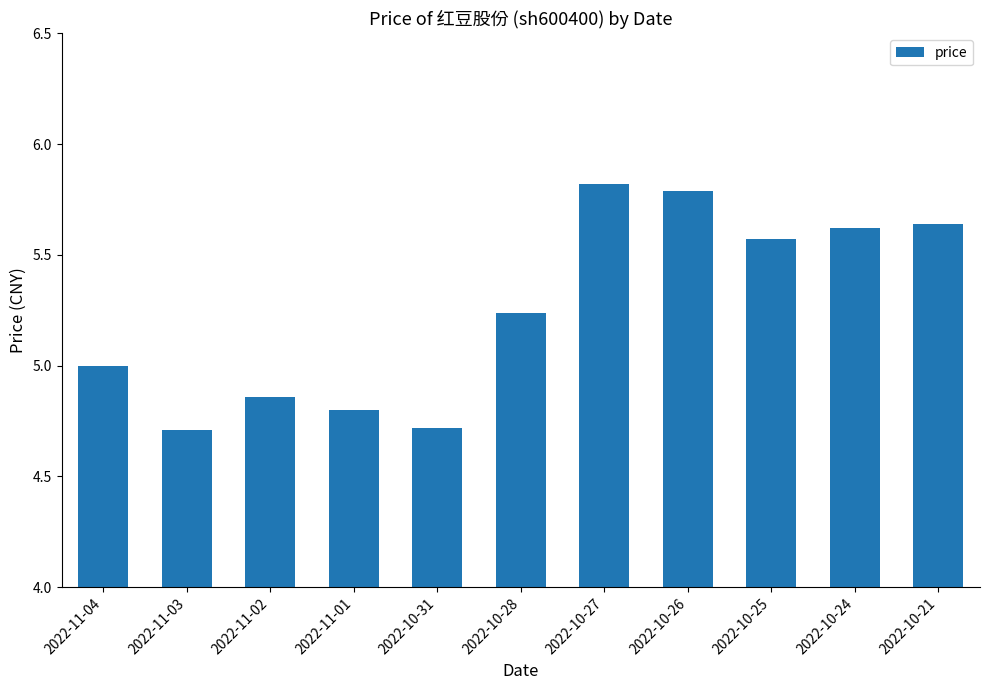

What is the greatest value displayed?

5.8